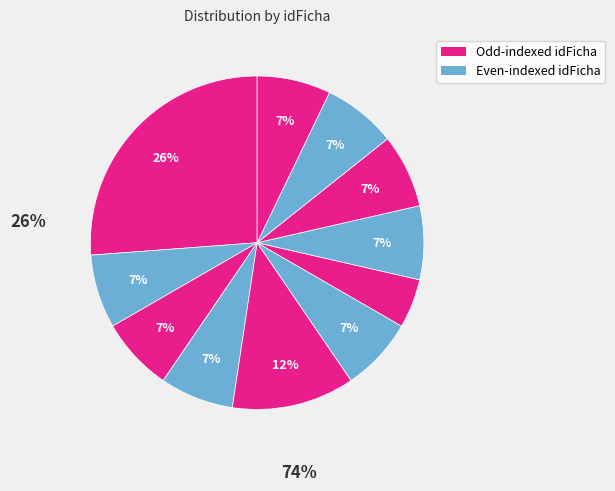

Which slice is the smallest?

1029111